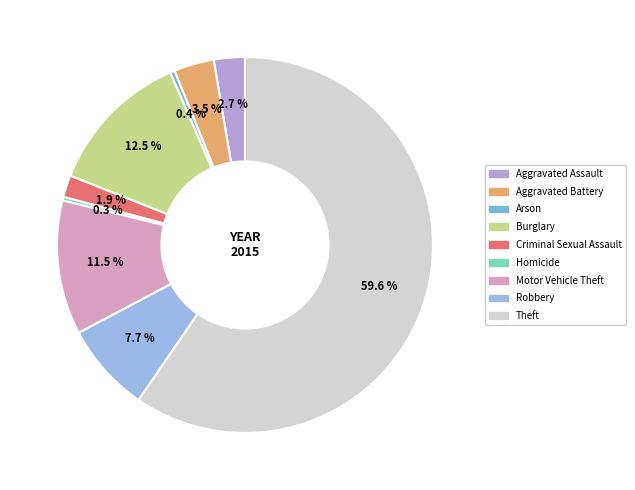

Count the number of slices in the pie.

9